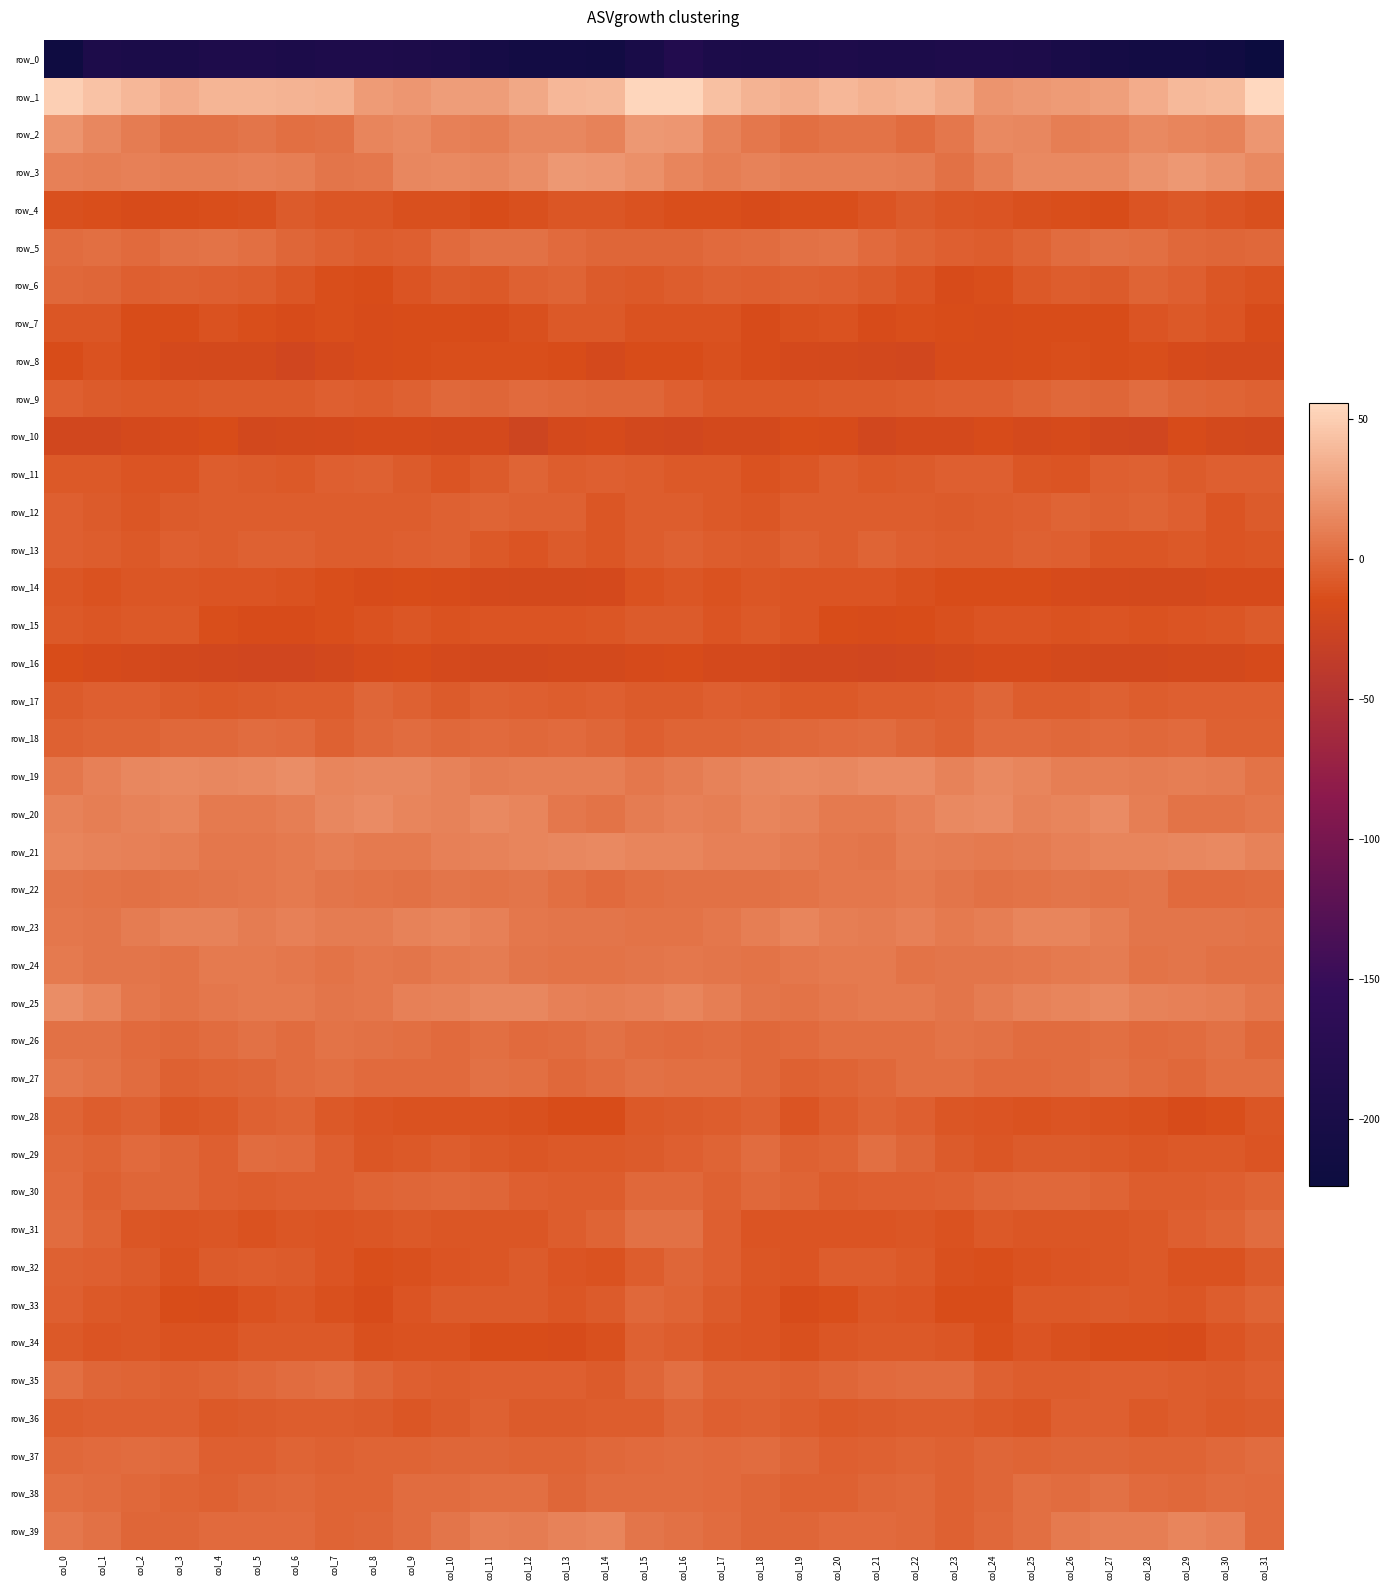

Which series has the largest total across all categories?

row_1